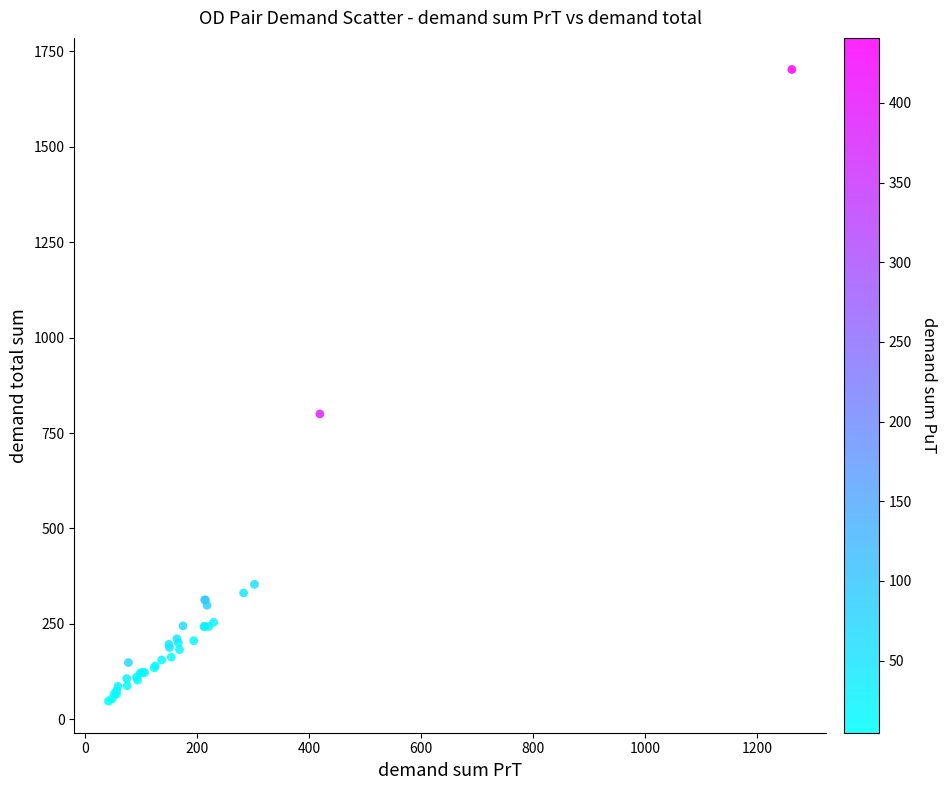

What Y value in the scatter plot is closest to 874?

800.0